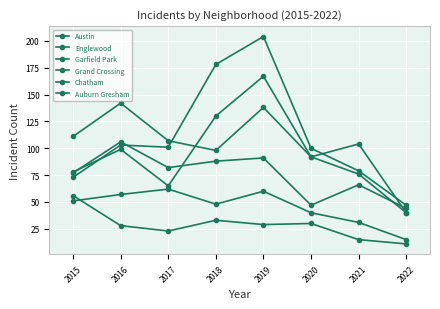

True or false: Chatham has a value of 60 at 2019.

True